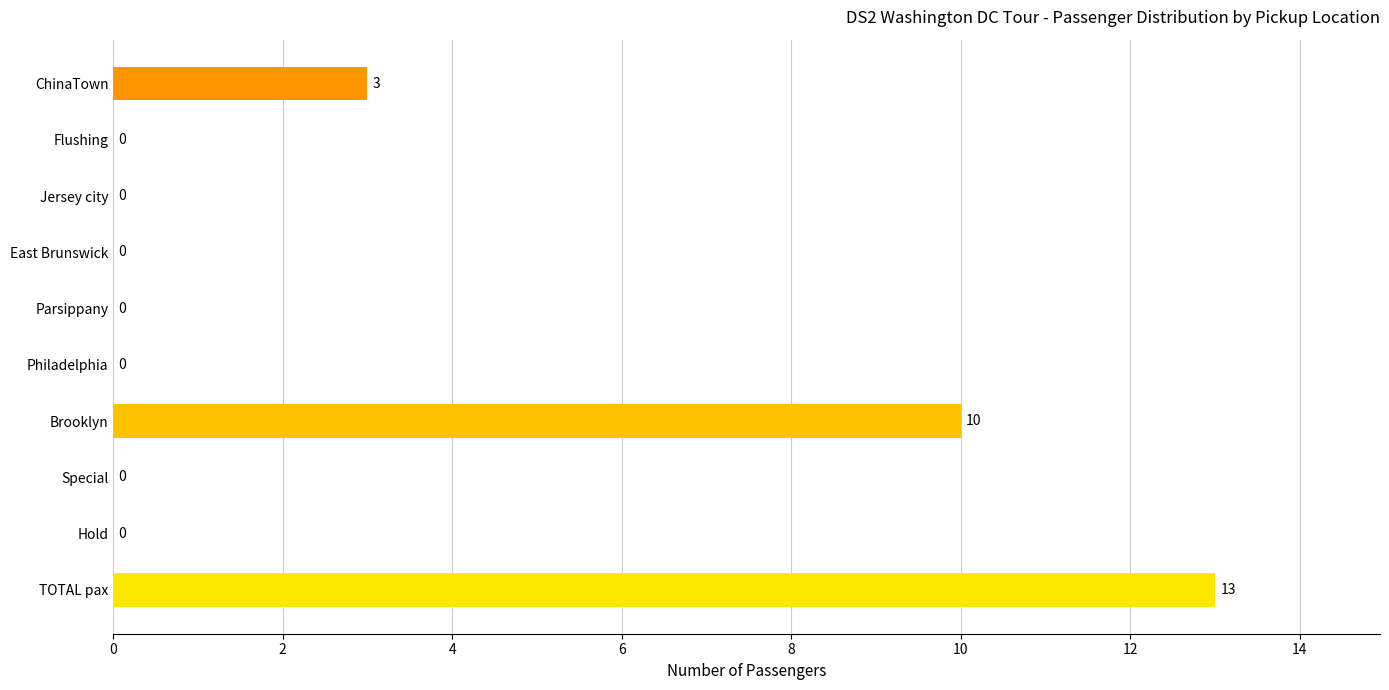

How many values are between 0 and 3?

8